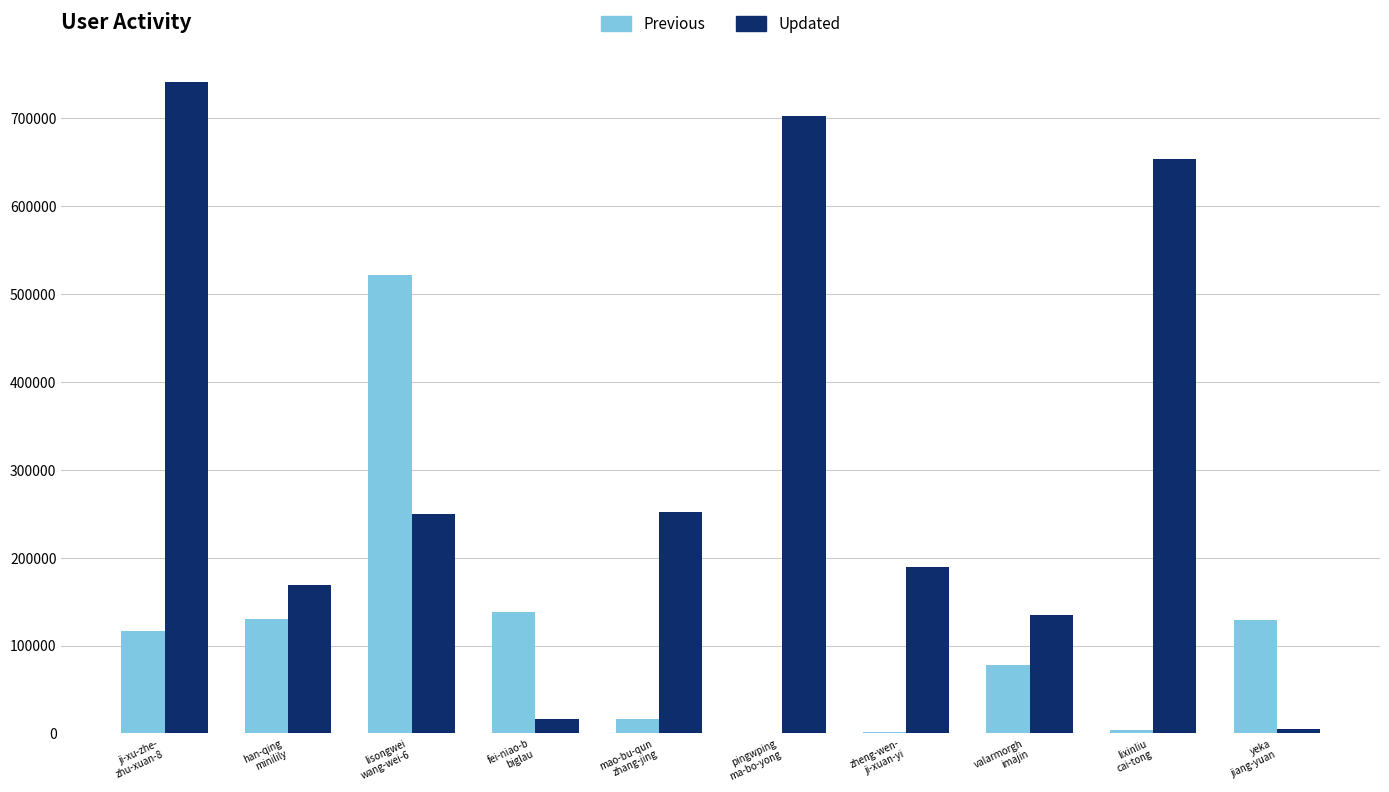

What is the greatest value displayed?

741068